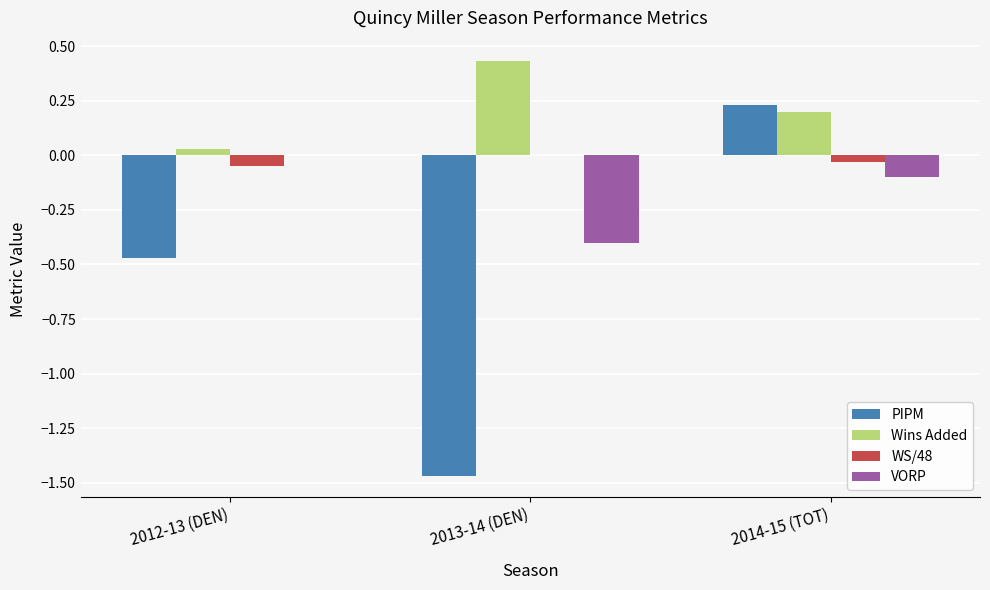

Which series changed the most between 2013-14 (DEN) and 2014-15 (TOT)?

PIPM